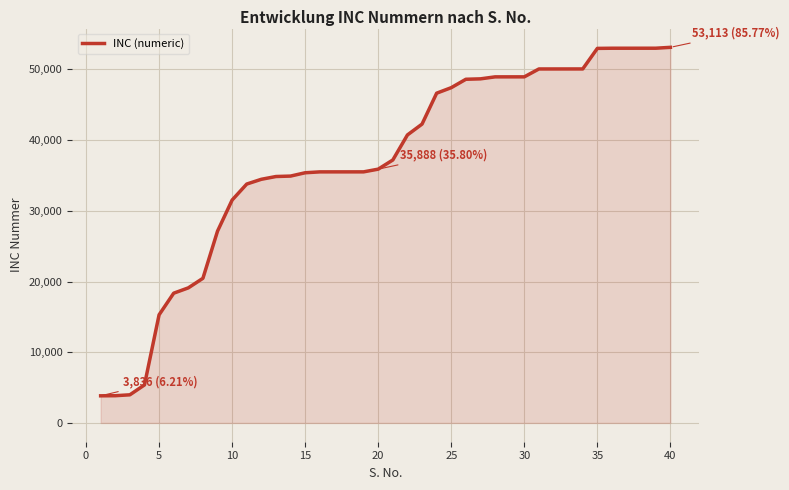

What is the difference between the maximum and minimum values?

49277